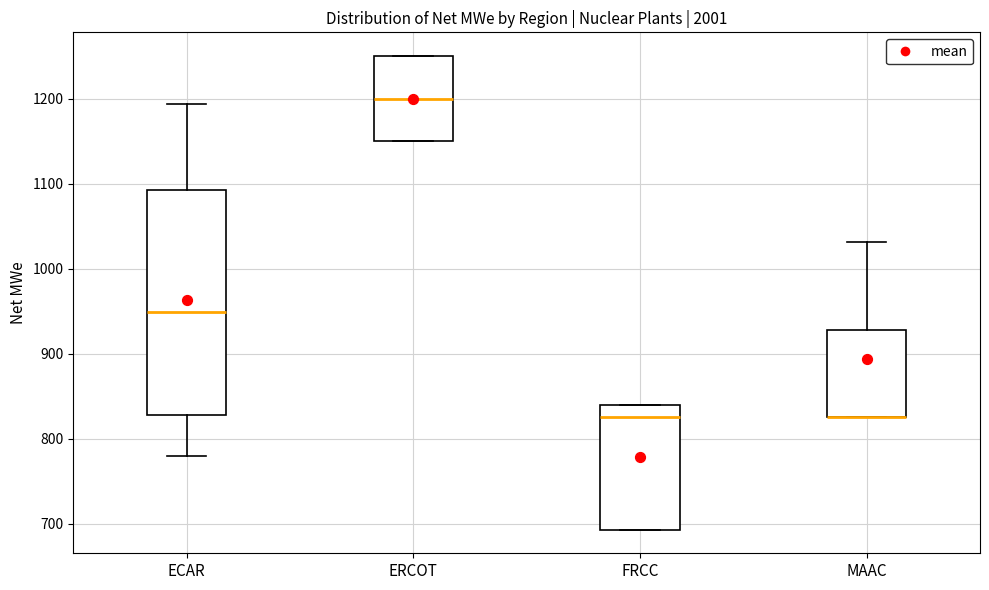

Where does the lower whisker of the box for ECAR end on the y-axis? The values are not printed on the chart, so give them approximately, as read against the axis.

780